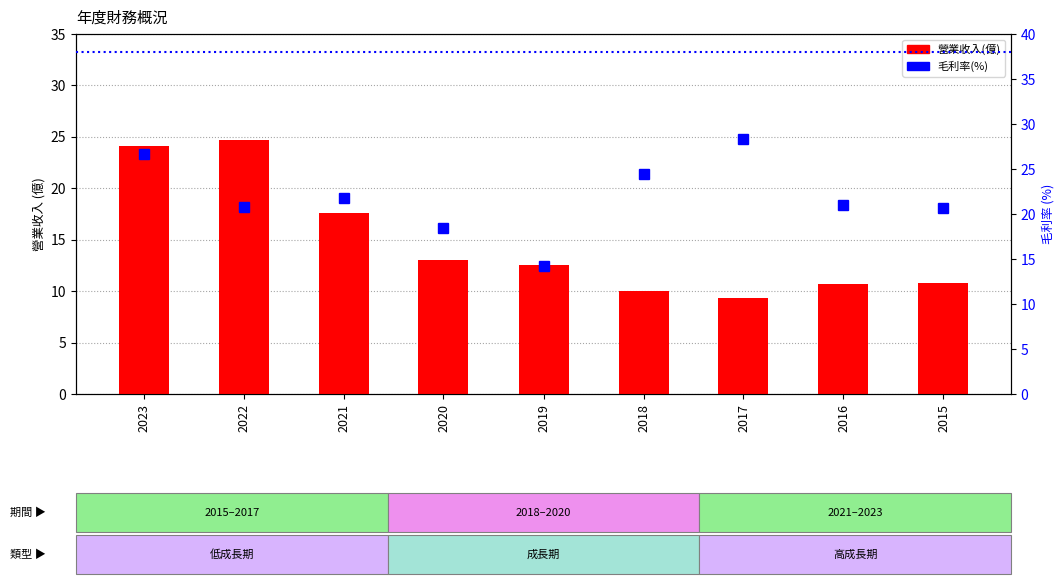

Rank the series at 2019 from lowest to highest value.

營業收入(億), 毛利率(%)